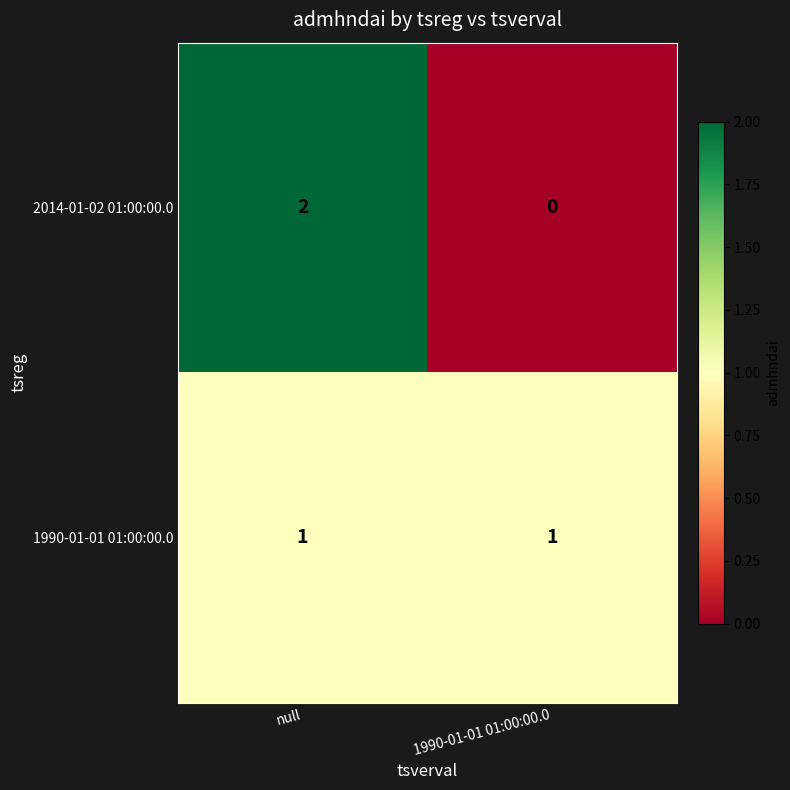

The 2014-01-02 01:00:00.0 series shows 1 at null. True or false?

False